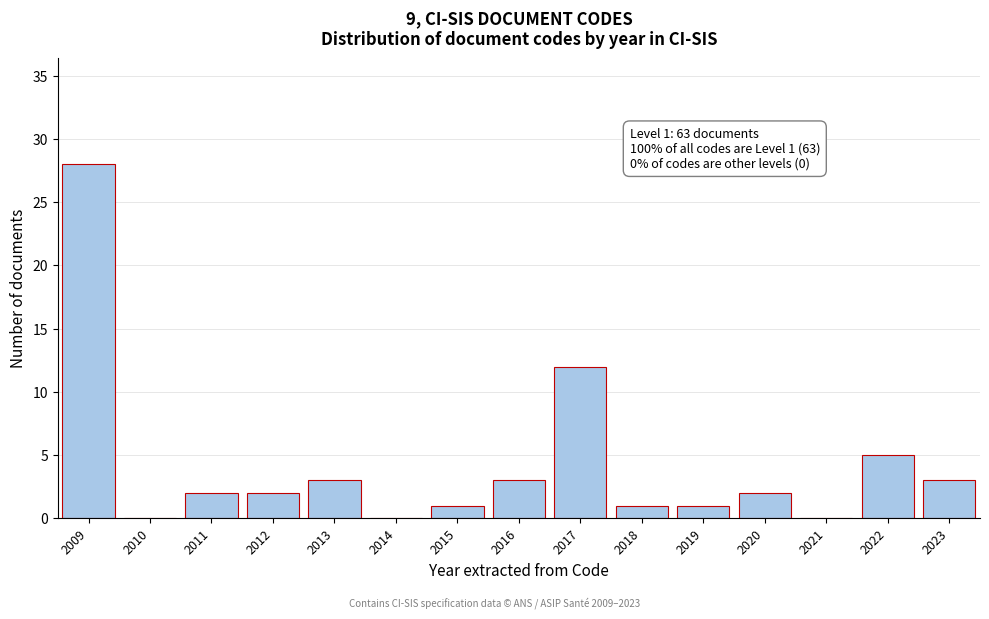

Reading right to left, transcribe all the data shown in this chart.

2023=3	2022=5	2021=0	2020=2	2019=1	2018=1	2017=12	2016=3	2015=1	2014=0	2013=3	2012=2	2011=2	2010=0	2009=28